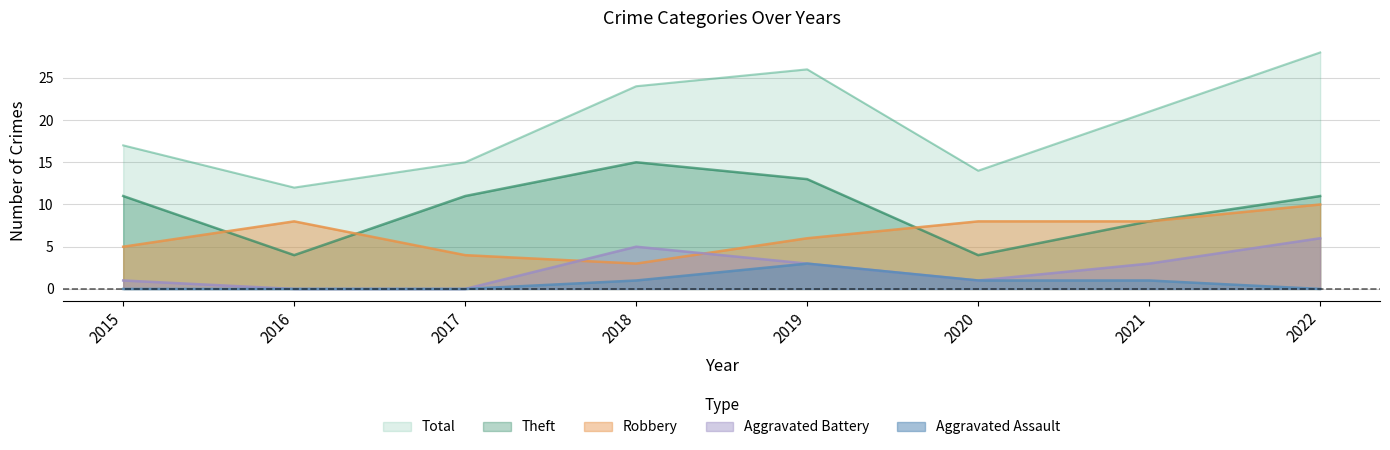

What is the sum of all Aggravated Assault values?

6